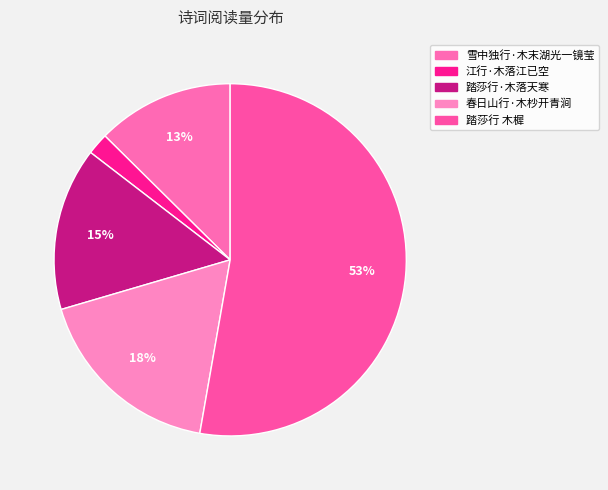

Is the sum of 春日山行·木杪开青涧 and 江行·木落江已空 greater than half?

No